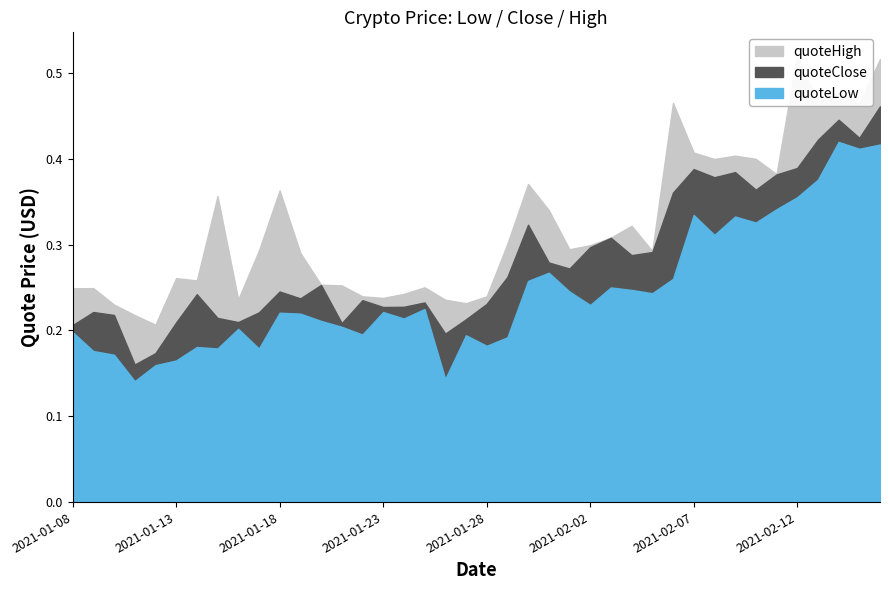

True or false: quoteHigh has more than 1 points higher than both neighbors.

True